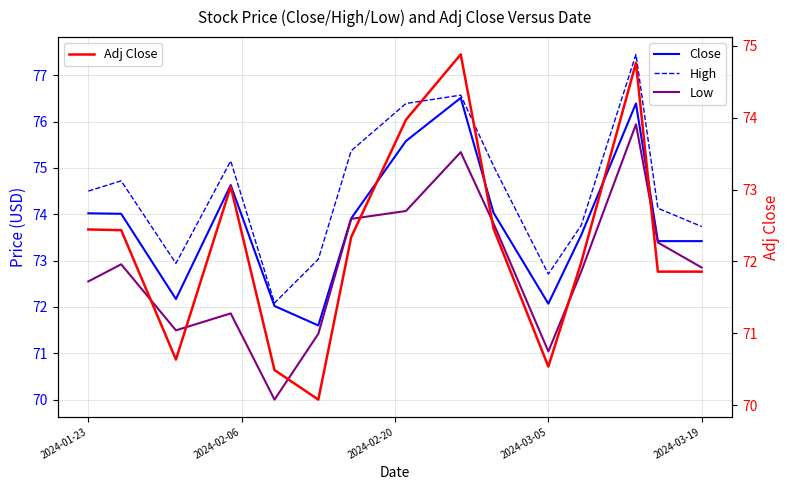

Which series has the widest spread of values?

Low